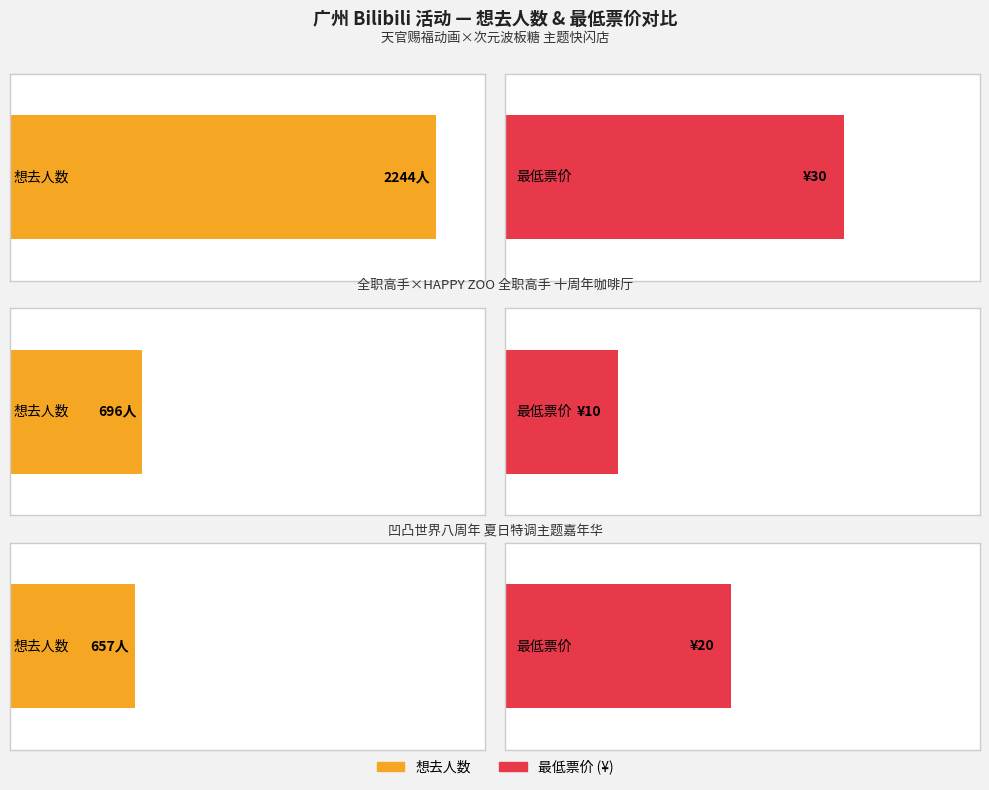

How many values exceed 696?

1